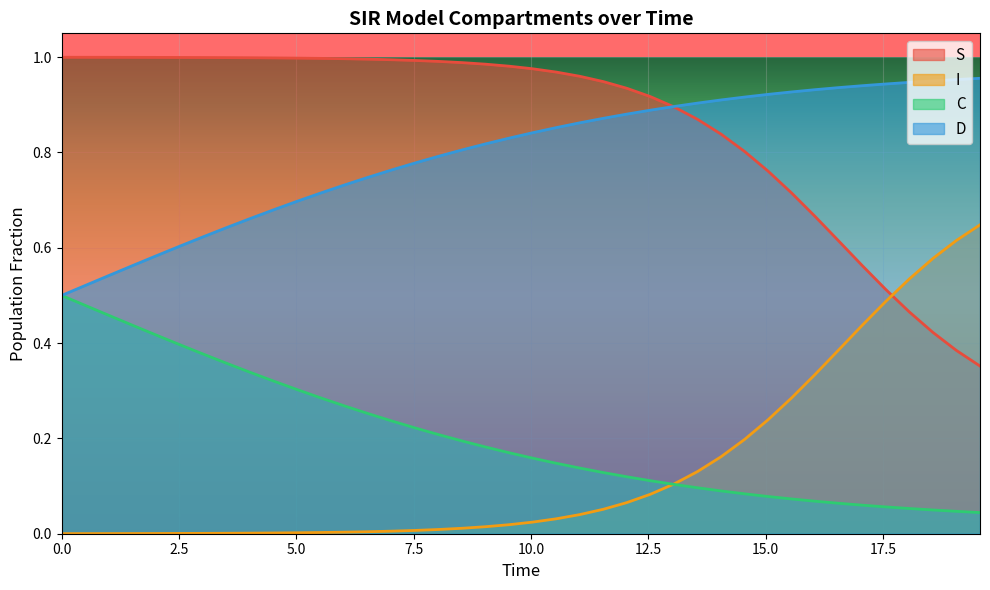

What is the sum of all D values?

31.8